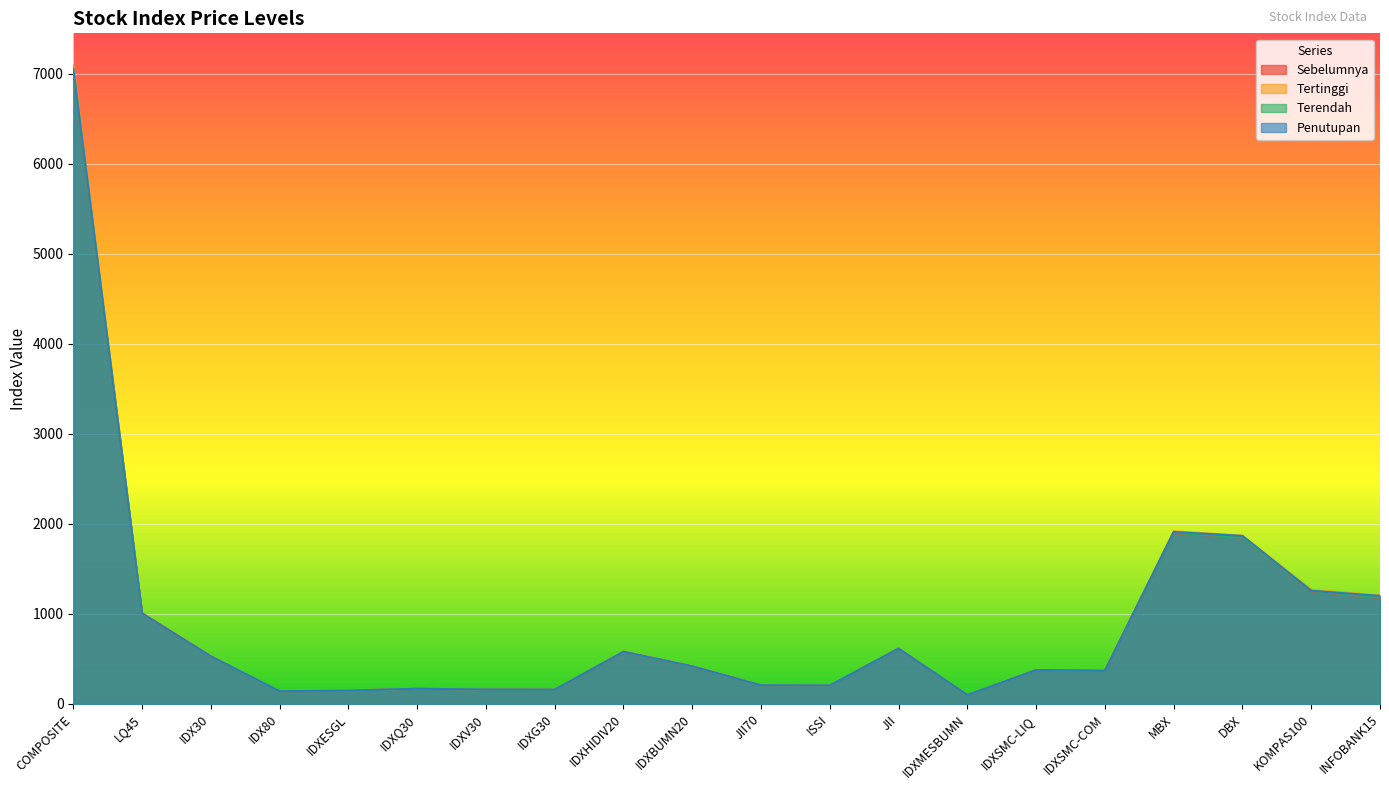

List the series in order of their overall mean, lowest first.

Sebelumnya, Terendah, Penutupan, Tertinggi